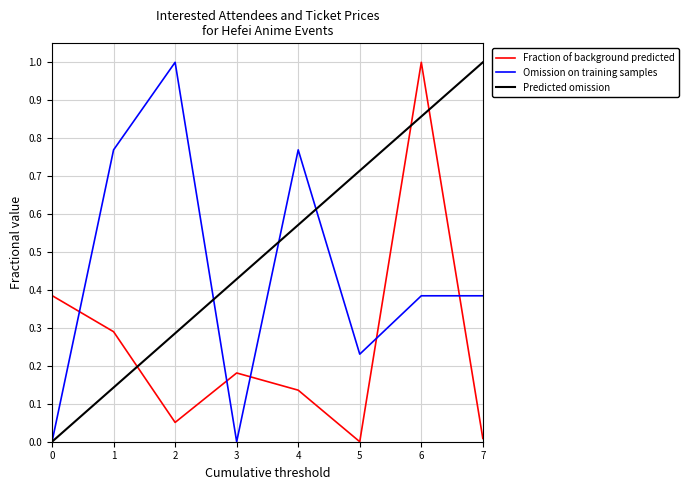

How many positive values does the Predicted omission series have?

7